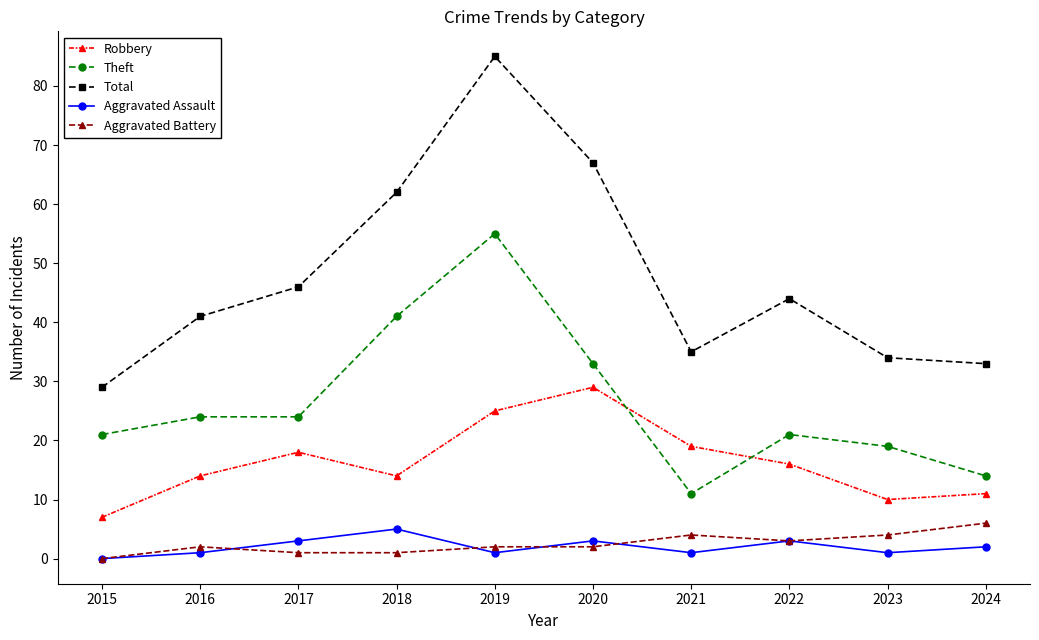

Reading left to right, what are all the values shown in this chart?

Robbery: 7	14	18	14	25	29	19	16	10	11
Theft: 21	24	24	41	55	33	11	21	19	14
Total: 29	41	46	62	85	67	35	44	34	33
Aggravated Assault: 0	1	3	5	1	3	1	3	1	2
Aggravated Battery: 0	2	1	1	2	2	4	3	4	6